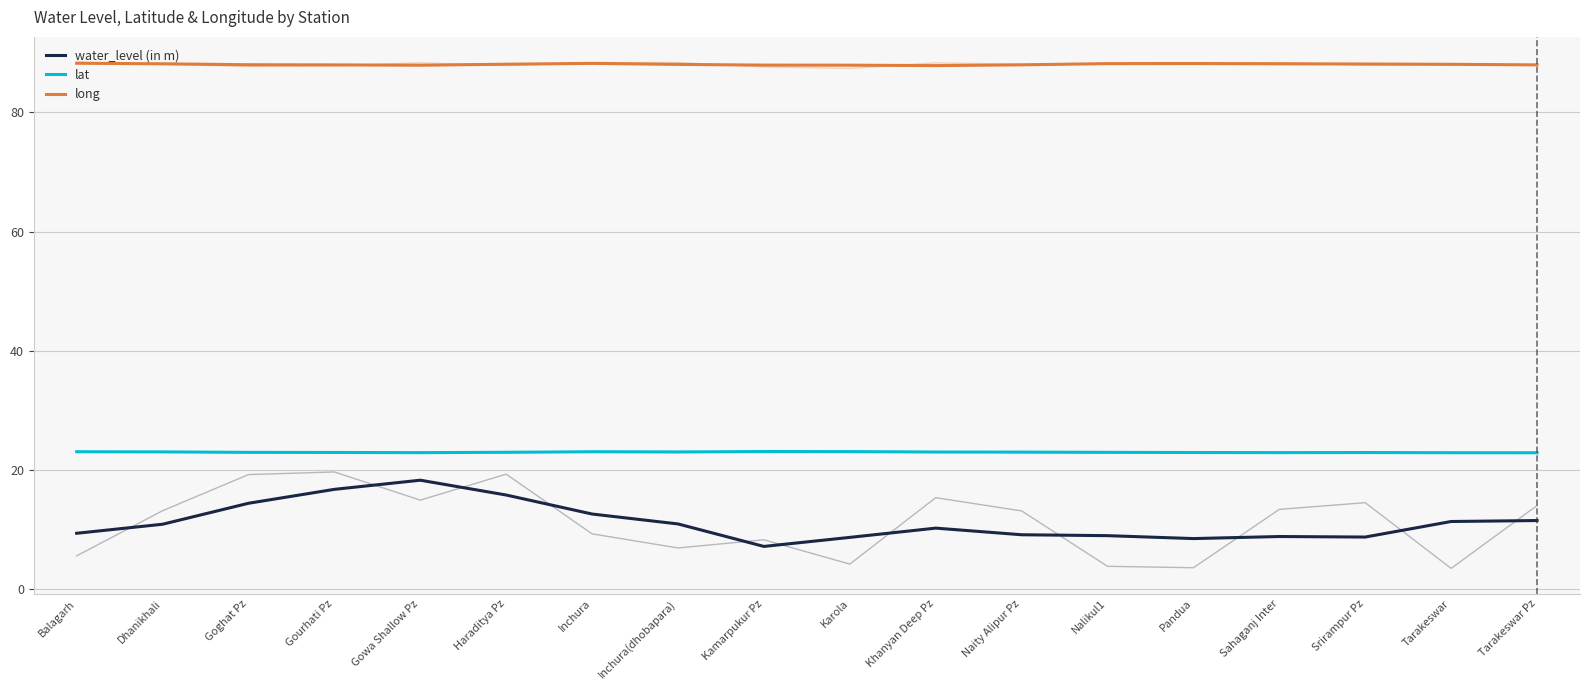

What is the sum of all water_level (in m) values?

201.8